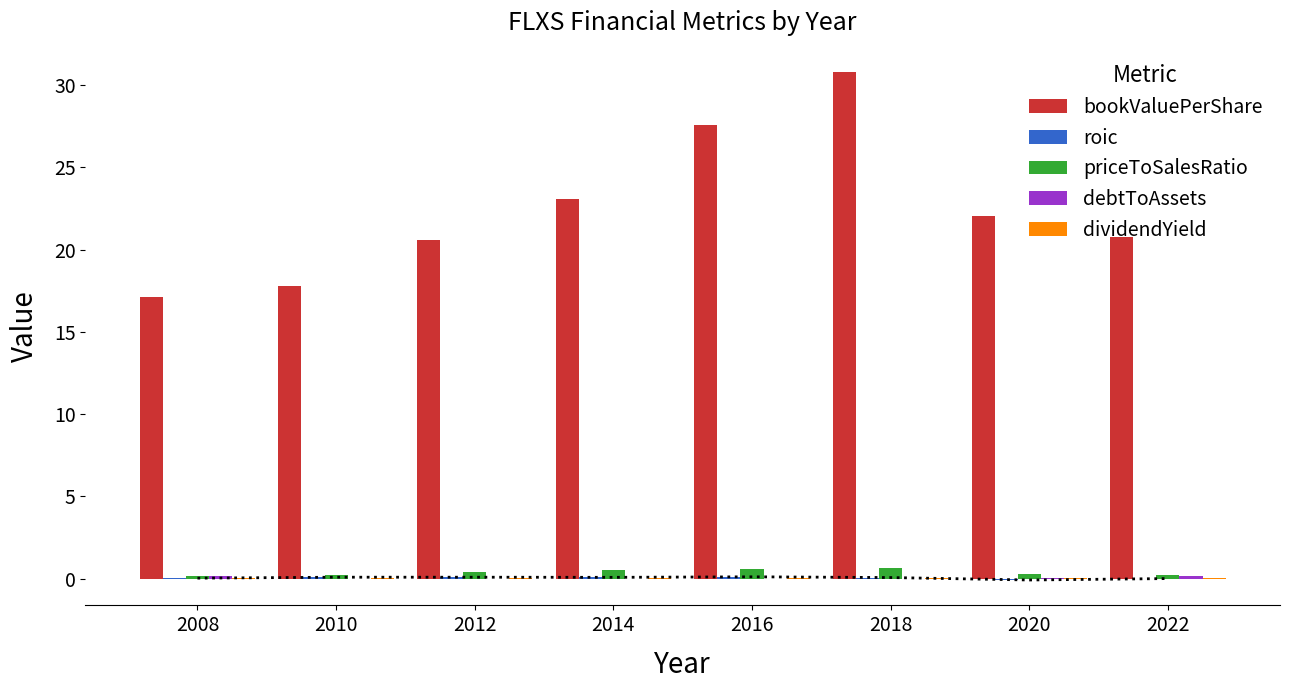

What is the sum of the debtToAssets values at 2018 and 2022?

0.2